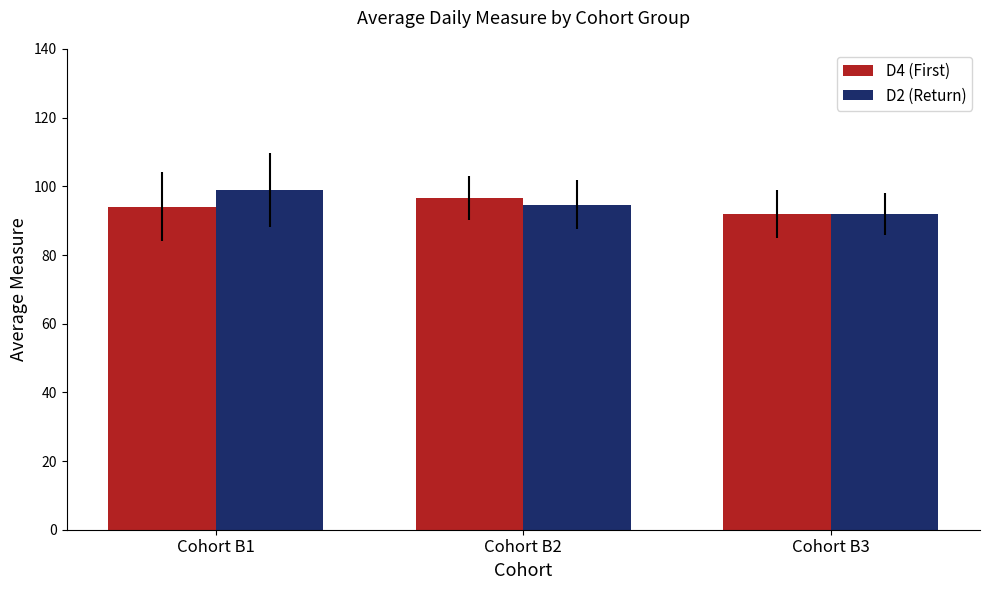

Reading right to left, transcribe all the data shown in this chart.

D4 (First): Cohort B3=92.0	Cohort B2=96.6	Cohort B1=94.0
D2 (Return): Cohort B3=92.0	Cohort B2=94.6	Cohort B1=99.0